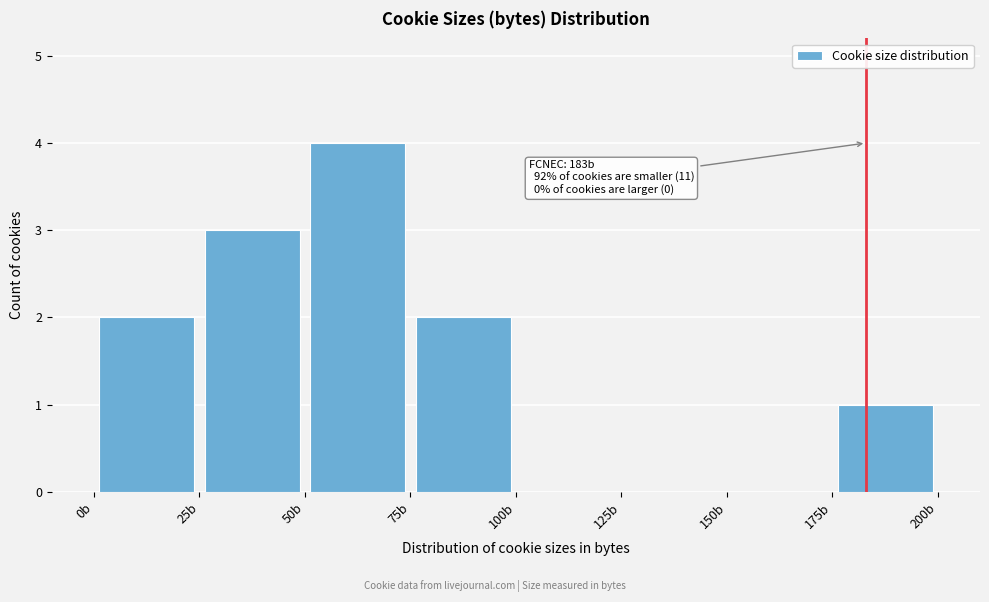

Over which range of the x-axis is the bar tallest?

50 to 75